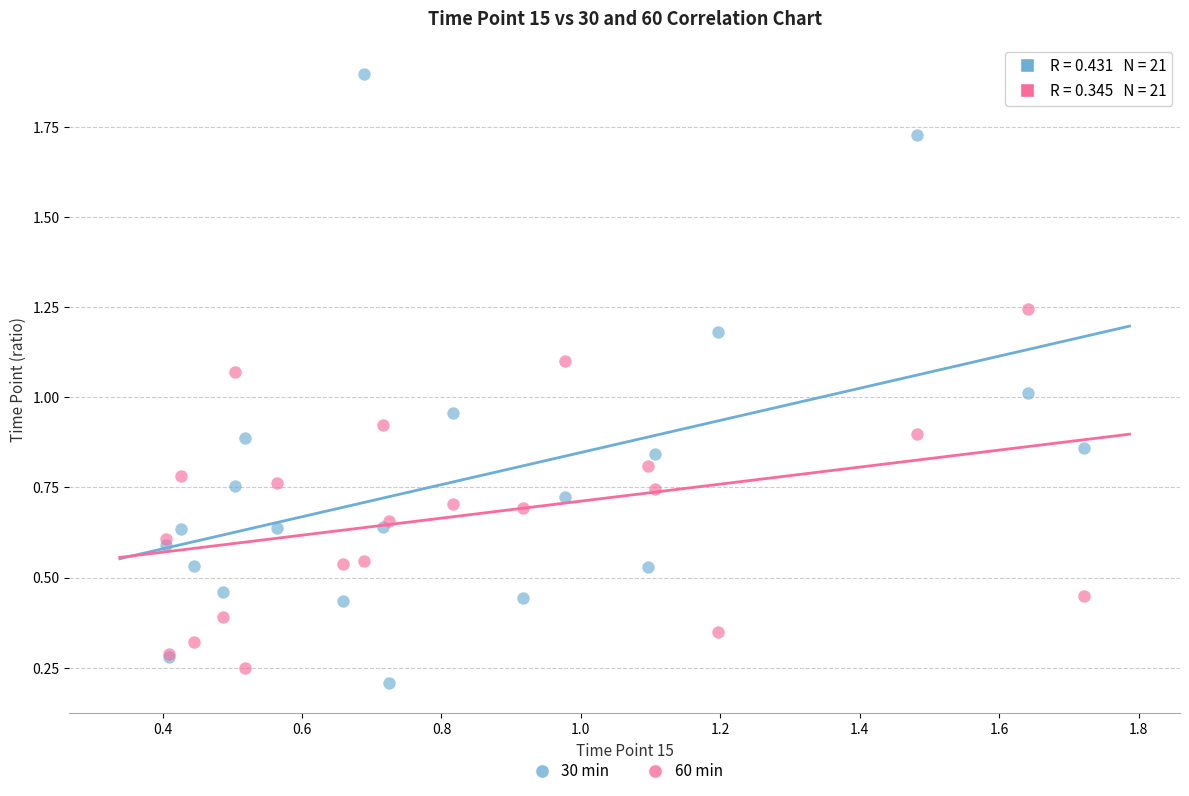

What is the X range (max minus min) for the scatter plot?

1.3